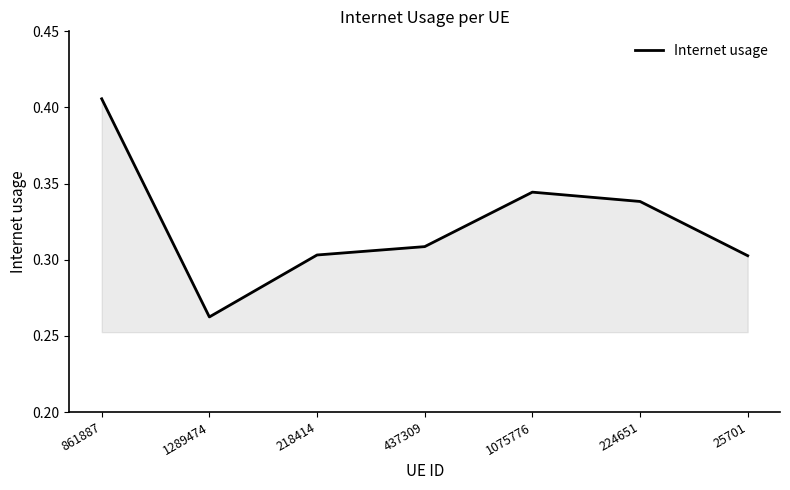

Where is the first local maximum?

1075776